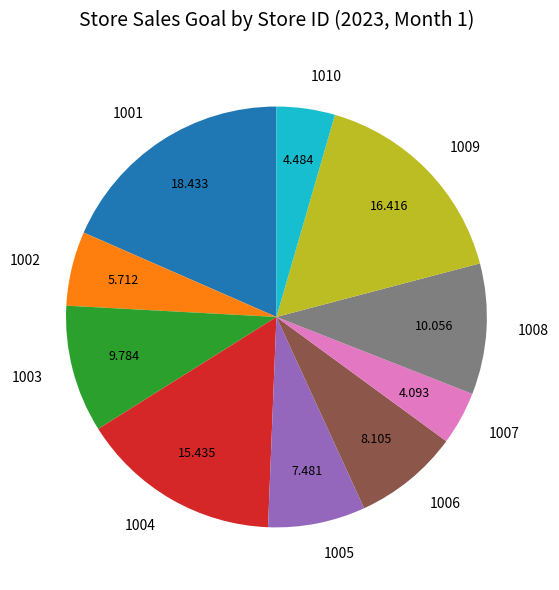

Is there any slice that represents more than half of the pie?

No